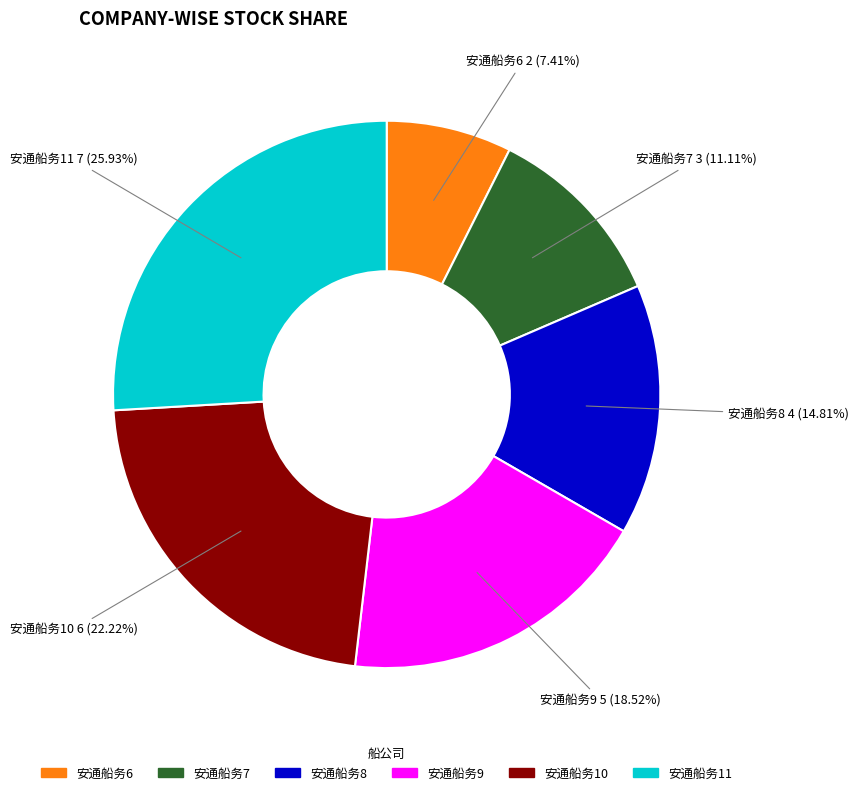

What is the total percentage of 安通船务9 and 安通船务6?

25.9%